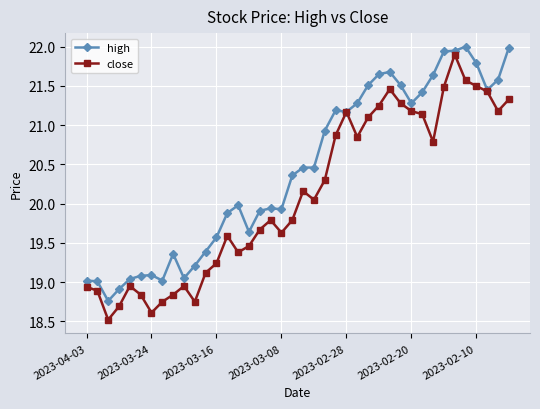

Does the chart display data point markers on the line(s)?

Yes